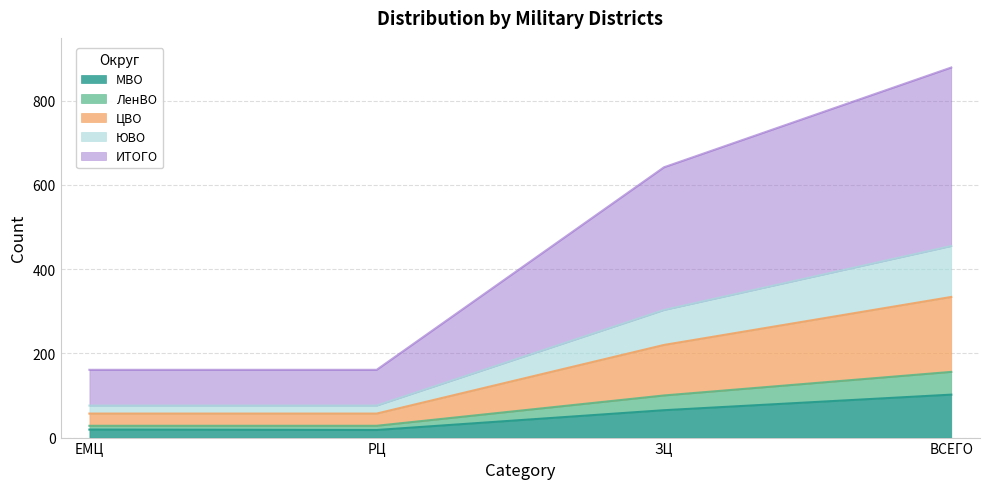

What is the total value across all series at ЗЦ?

642